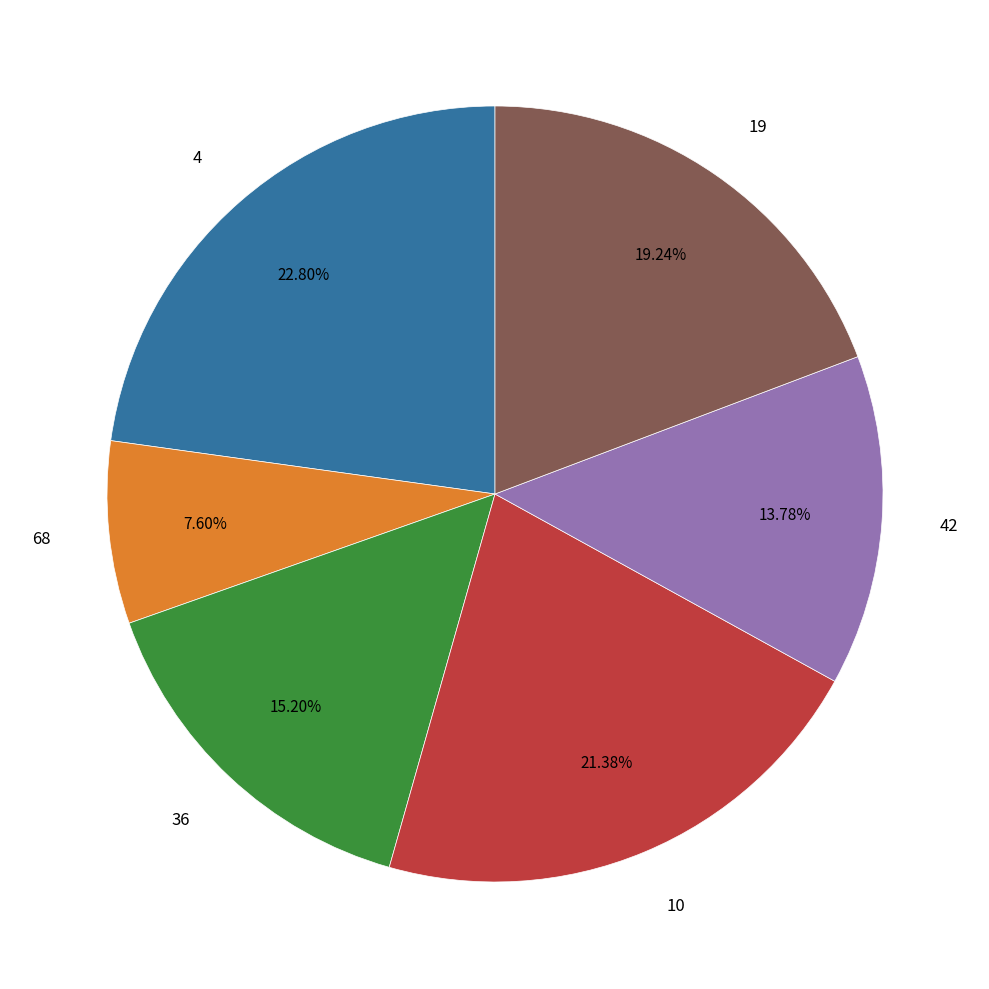

How many segments does this pie chart have?

6